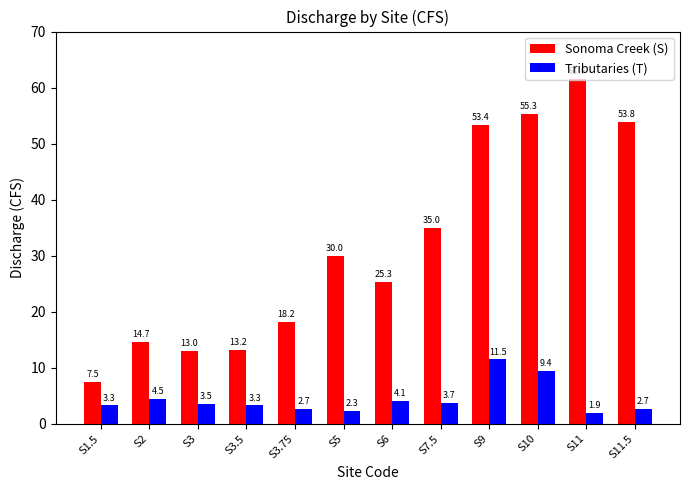

What is the difference between the maximum and minimum values in the Sonoma Creek (S) series?

54.1